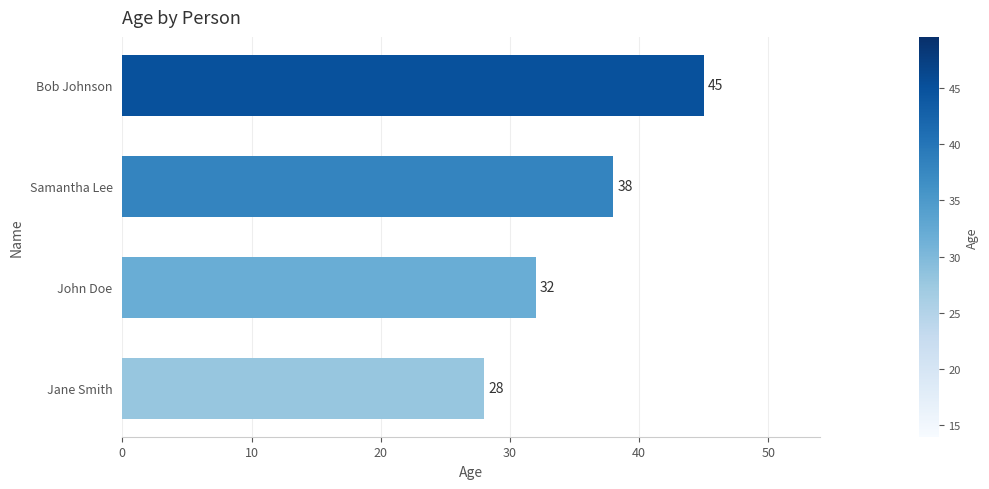

Count the values in the range 32 to 45.

3